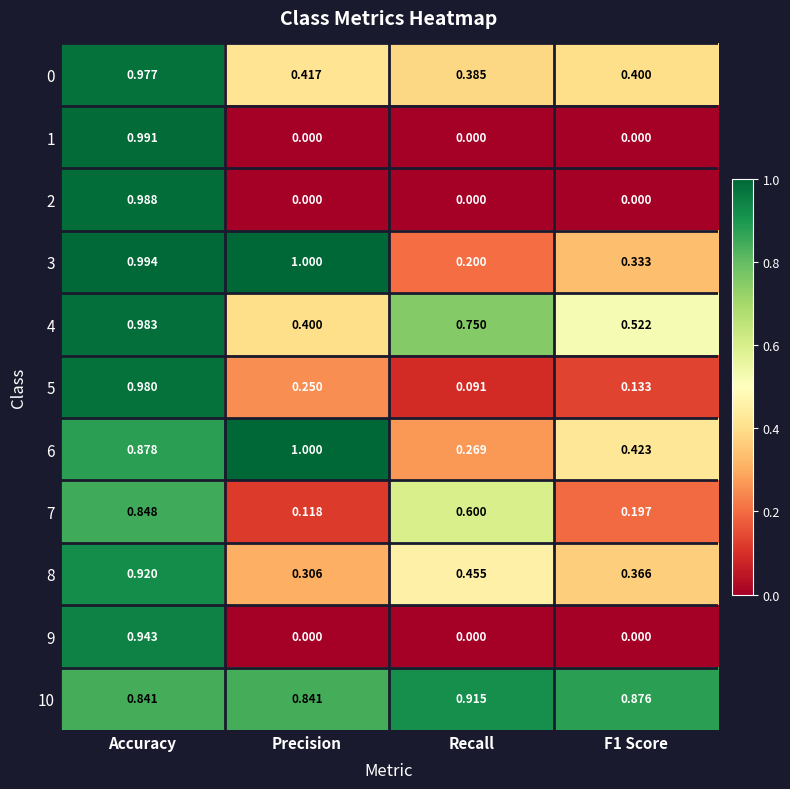

At which label does 1 reach its peak?

Accuracy